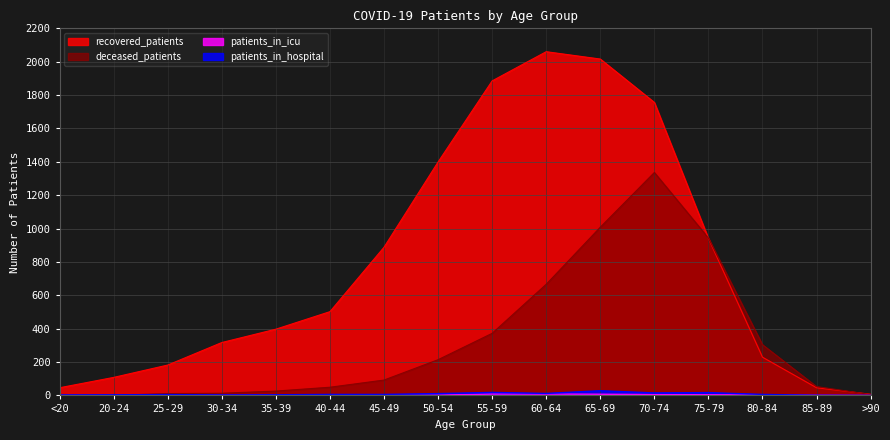

What is the difference between the maximum and second lowest values in the patients_in_icu series?

8